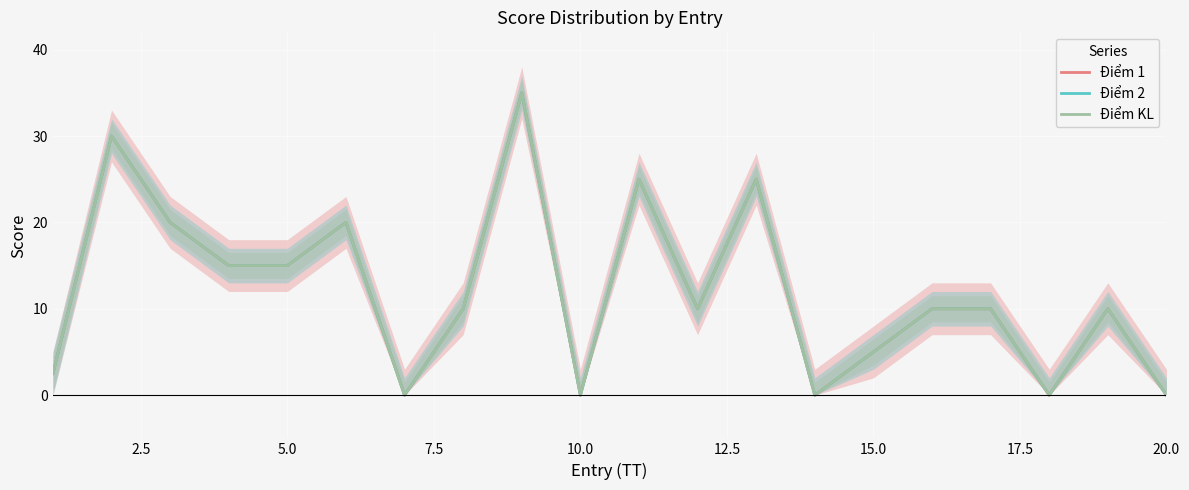

What are all the series names shown in the legend?

Điểm 1, Điểm 2, Điểm KL